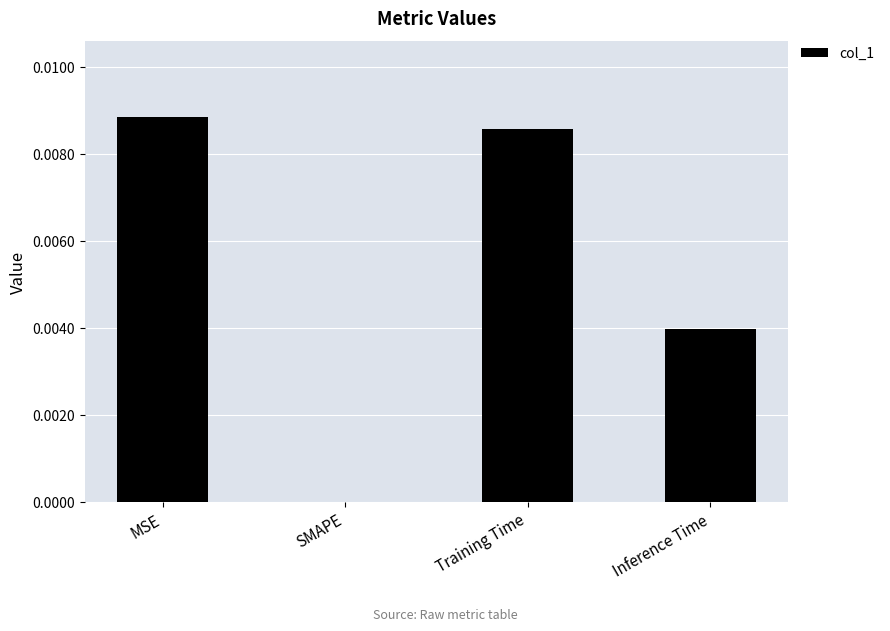

Between Training Time and SMAPE, which is larger?

Training Time